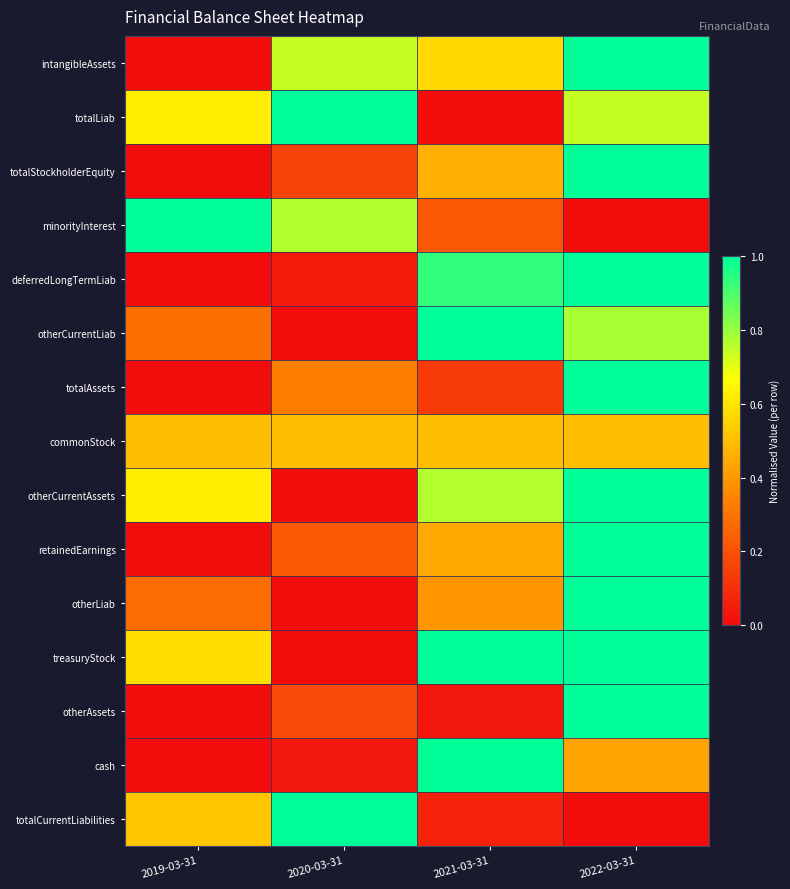

Reading left to right, list all the values displayed in this chart.

intangibleAssets: 2019-03-31=0.0	2020-03-31=0.7	2021-03-31=0.6	2022-03-31=1.0
totalLiab: 2019-03-31=0.6	2020-03-31=1.0	2021-03-31=0.0	2022-03-31=0.7
totalStockholderEquity: 2019-03-31=0.0	2020-03-31=0.2	2021-03-31=0.5	2022-03-31=1.0
minorityInterest: 2019-03-31=1.0	2020-03-31=0.8	2021-03-31=0.2	2022-03-31=0.0
deferredLongTermLiab: 2019-03-31=0.0	2020-03-31=0.0	2021-03-31=0.9	2022-03-31=1.0
otherCurrentLiab: 2019-03-31=0.3	2020-03-31=0.0	2021-03-31=1.0	2022-03-31=0.8
totalAssets: 2019-03-31=0.0	2020-03-31=0.3	2021-03-31=0.1	2022-03-31=1.0
commonStock: 2019-03-31=0.5	2020-03-31=0.5	2021-03-31=0.5	2022-03-31=0.5
otherCurrentAssets: 2019-03-31=0.6	2020-03-31=0.0	2021-03-31=0.8	2022-03-31=1.0
retainedEarnings: 2019-03-31=0.0	2020-03-31=0.2	2021-03-31=0.4	2022-03-31=1.0
otherLiab: 2019-03-31=0.3	2020-03-31=0.0	2021-03-31=0.4	2022-03-31=1.0
treasuryStock: 2019-03-31=0.6	2020-03-31=0.0	2021-03-31=1.0	2022-03-31=1.0
otherAssets: 2019-03-31=0.0	2020-03-31=0.2	2021-03-31=0.0	2022-03-31=1.0
cash: 2019-03-31=0.0	2020-03-31=0.0	2021-03-31=1.0	2022-03-31=0.4
totalCurrentLiabilities: 2019-03-31=0.5	2020-03-31=1.0	2021-03-31=0.1	2022-03-31=0.0